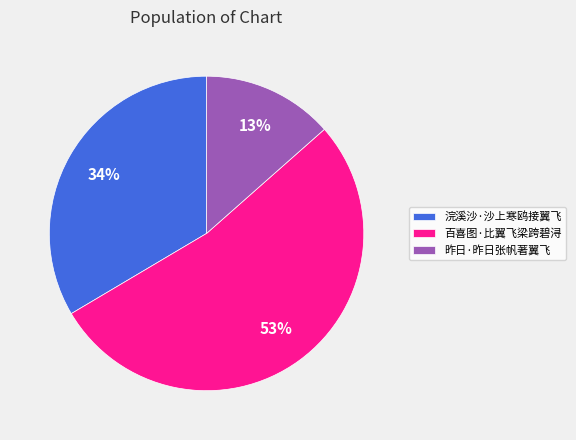

Approximately how many times larger is the value at 浣溪沙·沙上寒鸥接翼飞 compared to 百喜图·比翼飞梁跨碧浔?

0.6